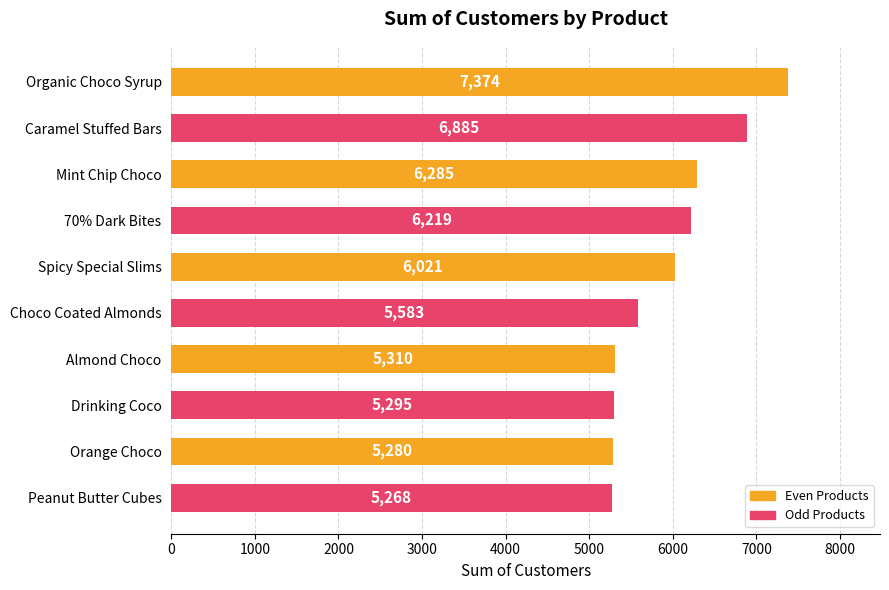

What is the average value?

5952